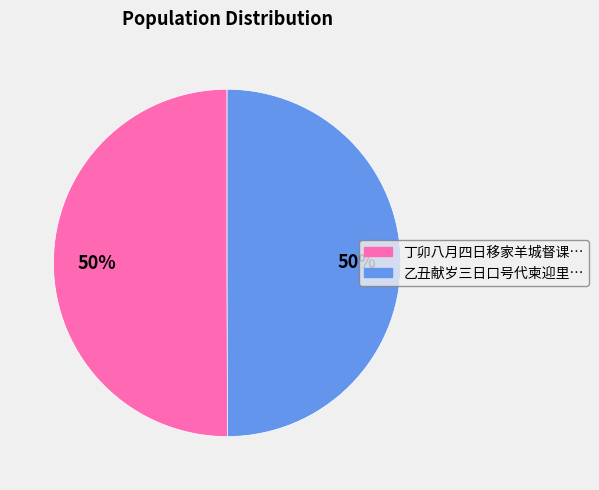

To the nearest percent, what is the average slice percentage?

50%